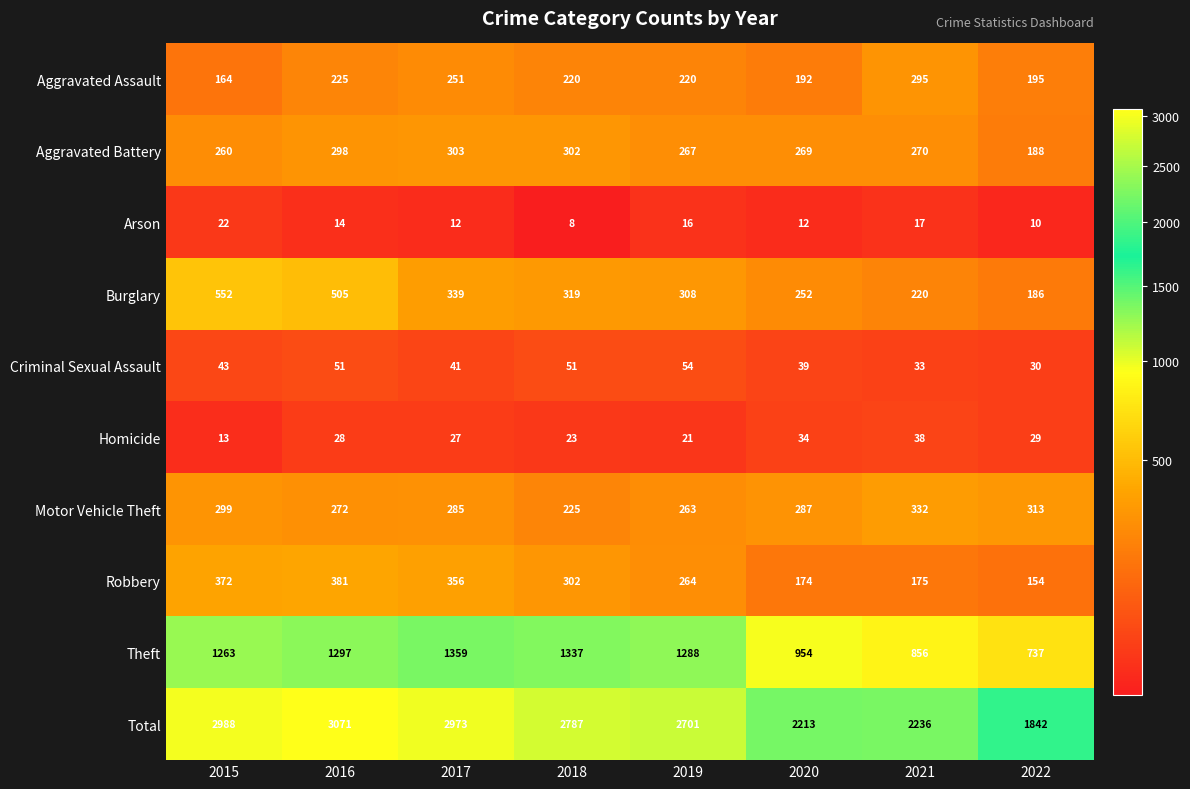

At which category is the sum across all series the highest?

2016